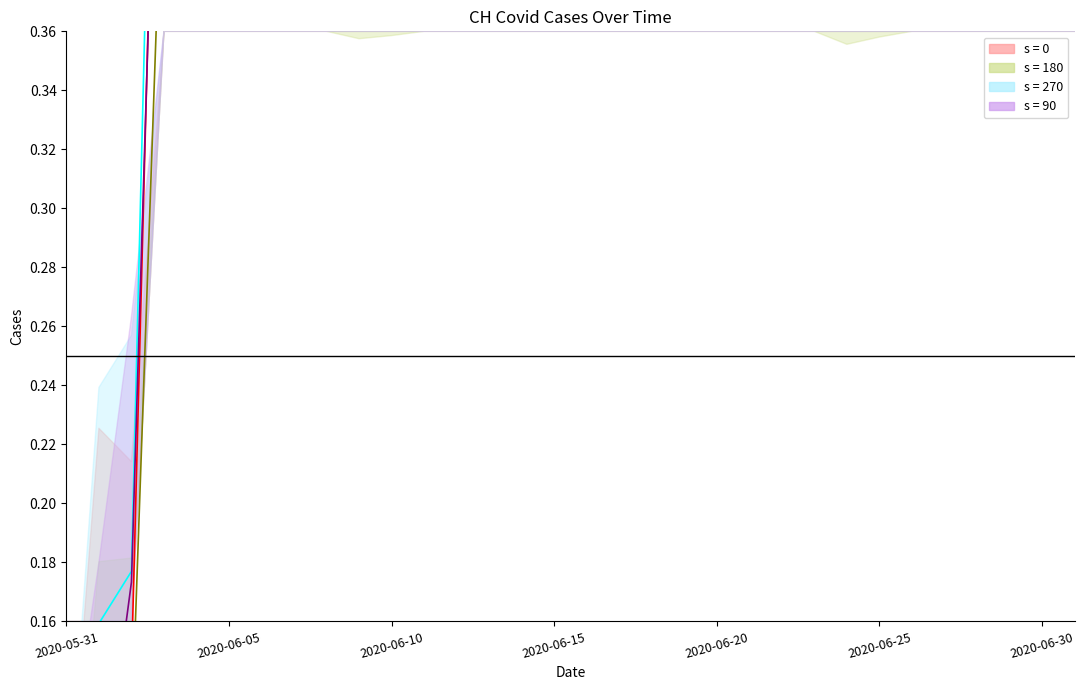

What is the sum of all values?

19.2